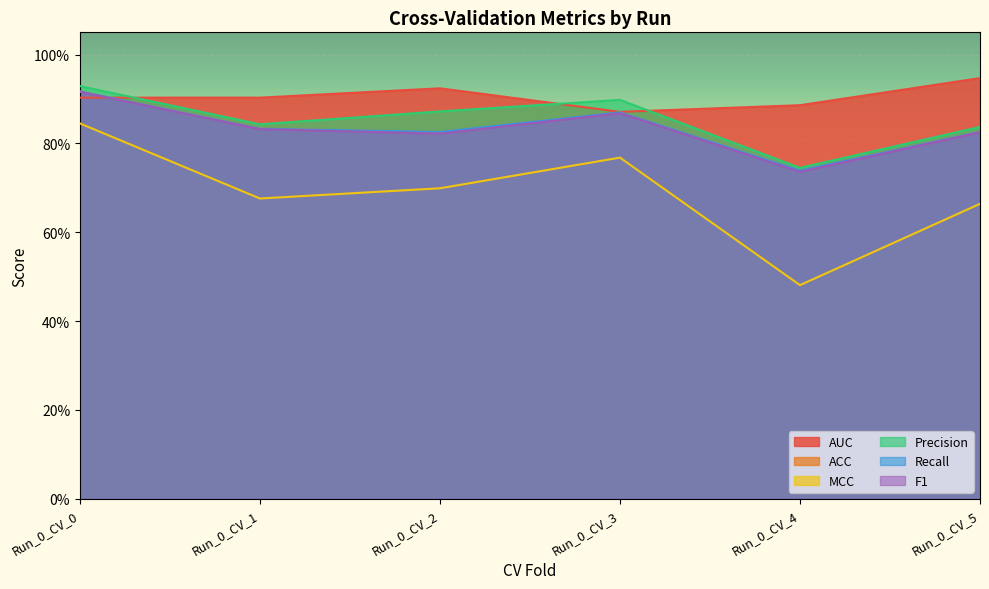

At how many categories does at least one series exceed 0?

6